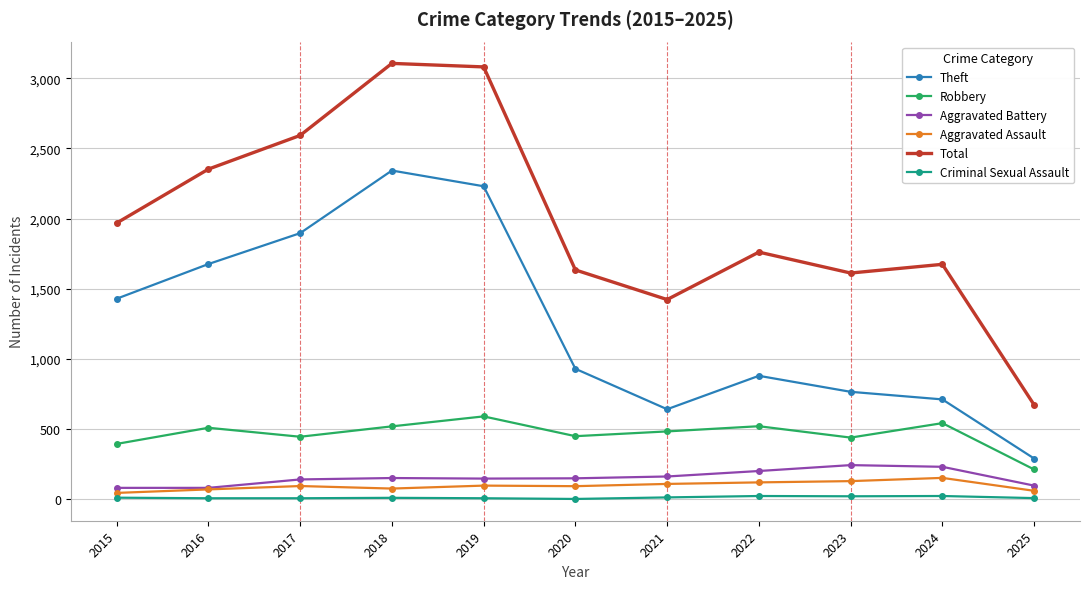

Is the value of Total at 2018 greater than the value of Criminal Sexual Assault at 2017?

Yes